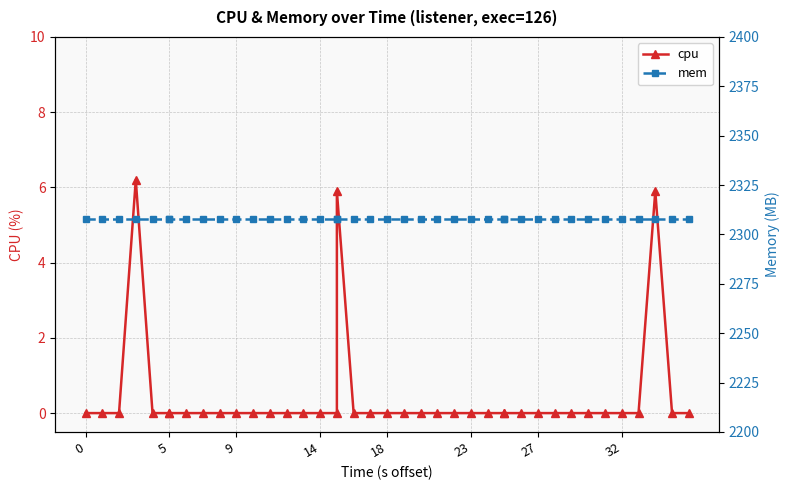

True or false: cpu and mem cross at least once.

False